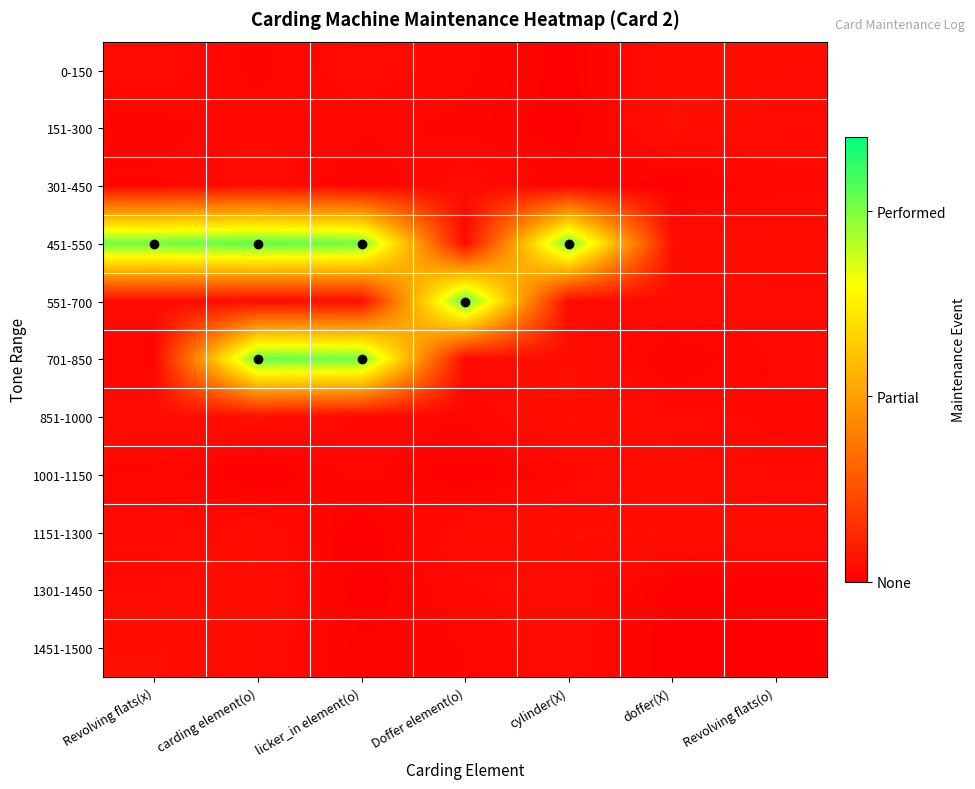

What is the total value across all series at doffer(X)?

0.3